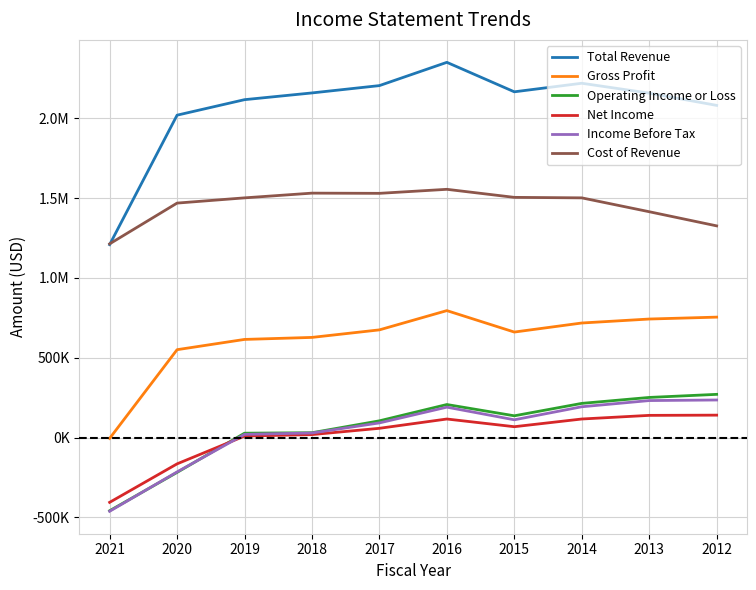

What is the highest value of the Income Before Tax series?

235600